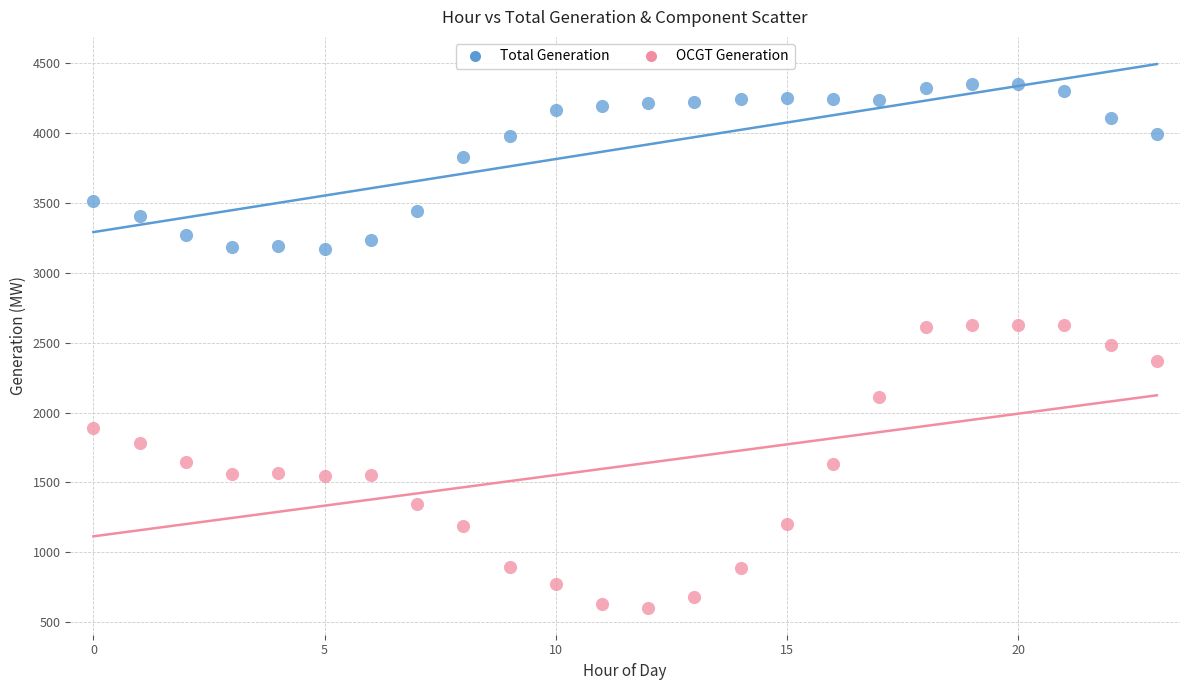

Which series has the widest spread of Y values?

OCGT Generation